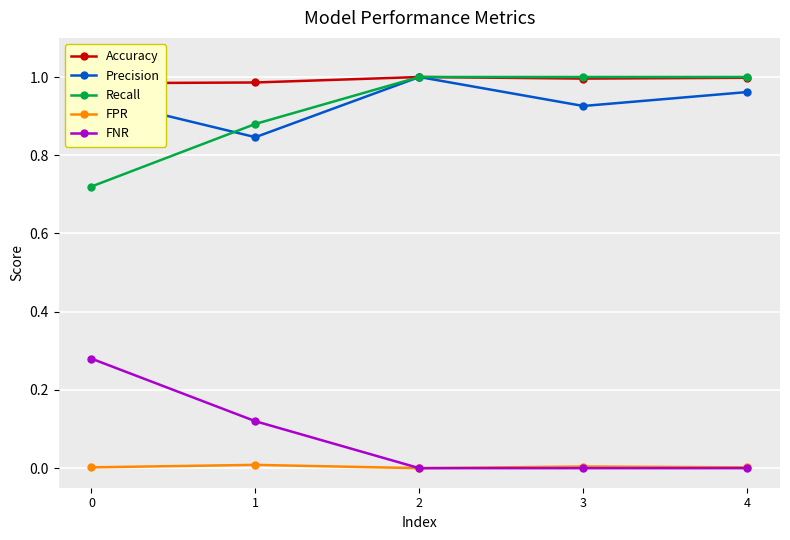

What are all the series names shown in the legend?

Accuracy, Precision, Recall, FPR, FNR